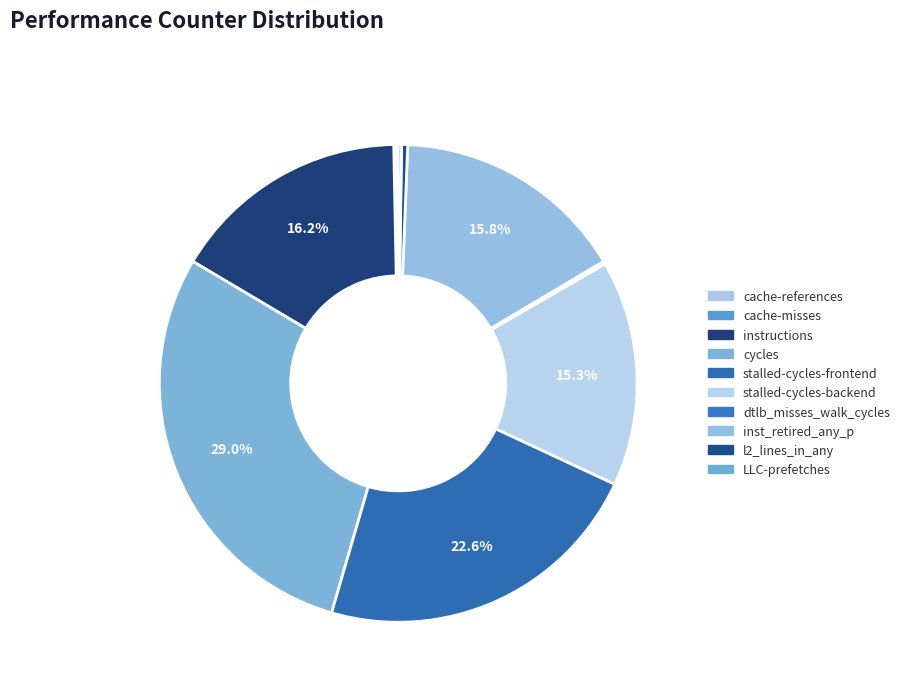

Which category has the biggest portion of the pie?

cycles